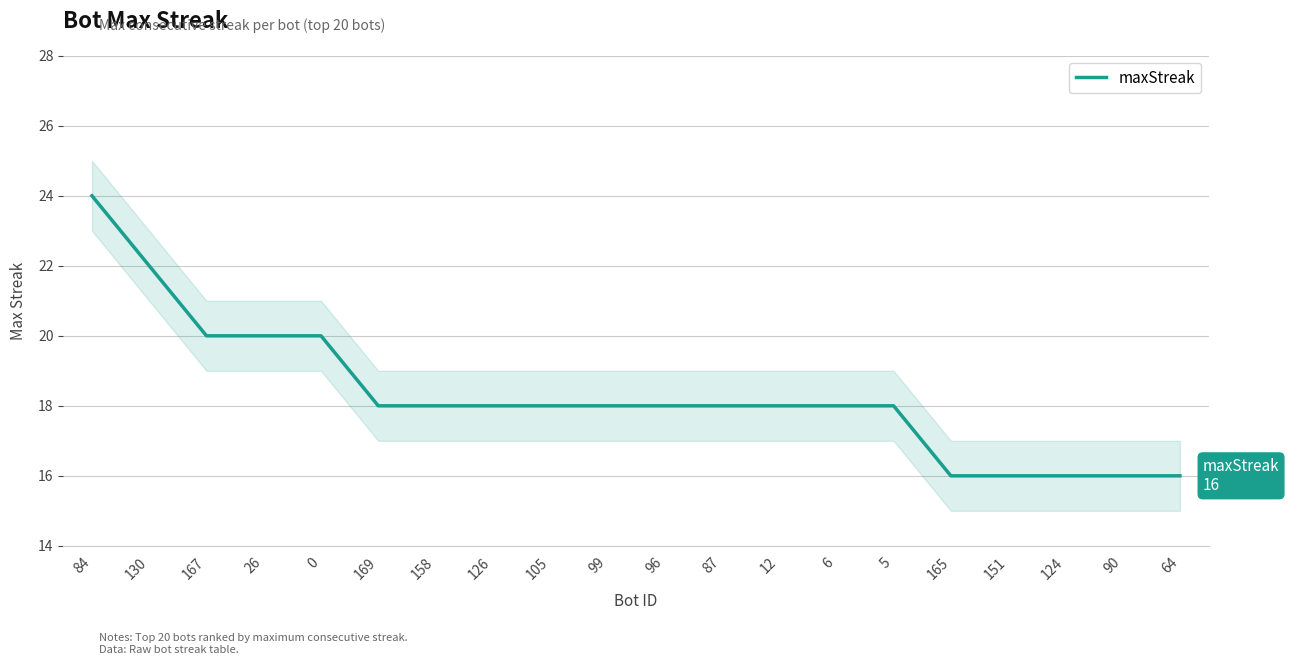

What position from the right is 151?

4